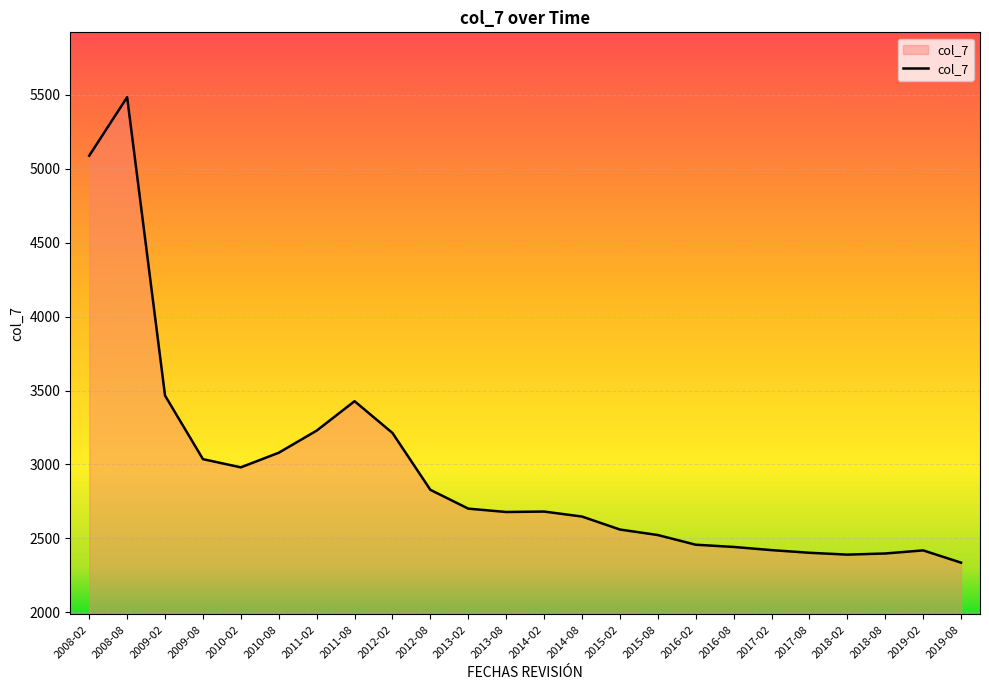

What is the smallest value displayed?

2335.6